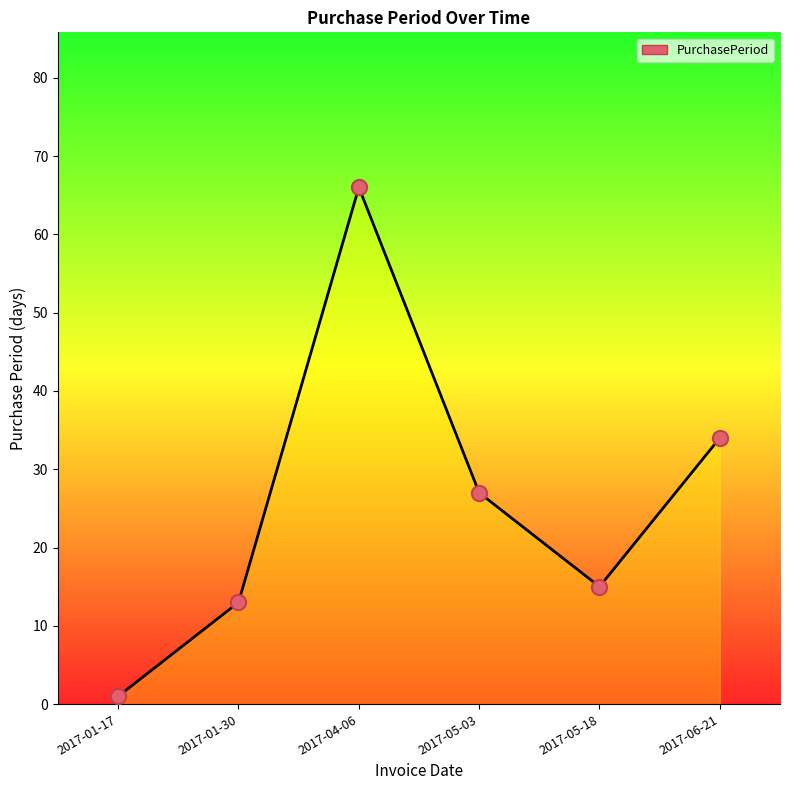

What is the change in value from 2017-05-03 to 2017-05-18?

-12